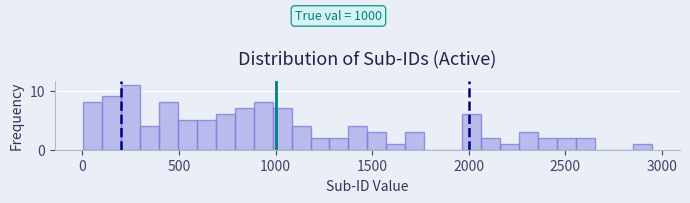

Around what value on the x-axis is the tallest bar? Give the approximate position of its centre, as read against the axis.

250